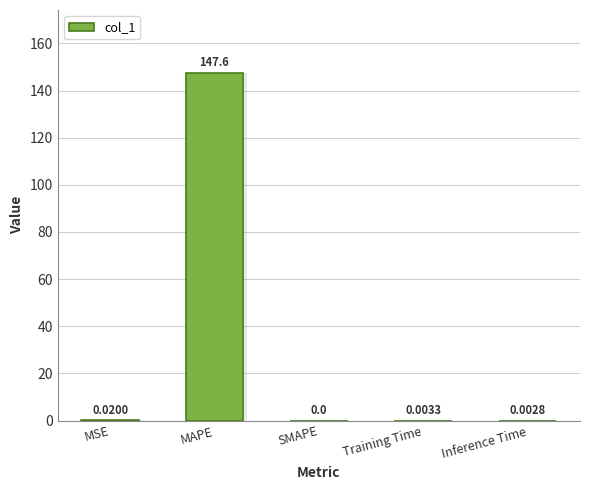

What is the change in value from MAPE to SMAPE?

-147.6